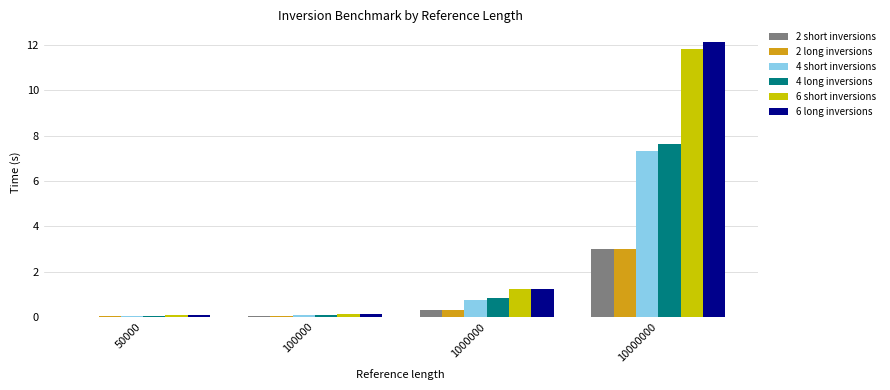

Is the value of 4 long inversions at 10000000 greater than the value of 6 long inversions at 50000?

Yes